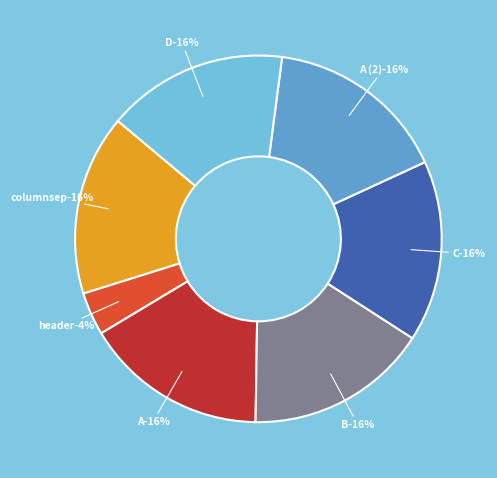

To the nearest percent, what is the average slice percentage?

14%